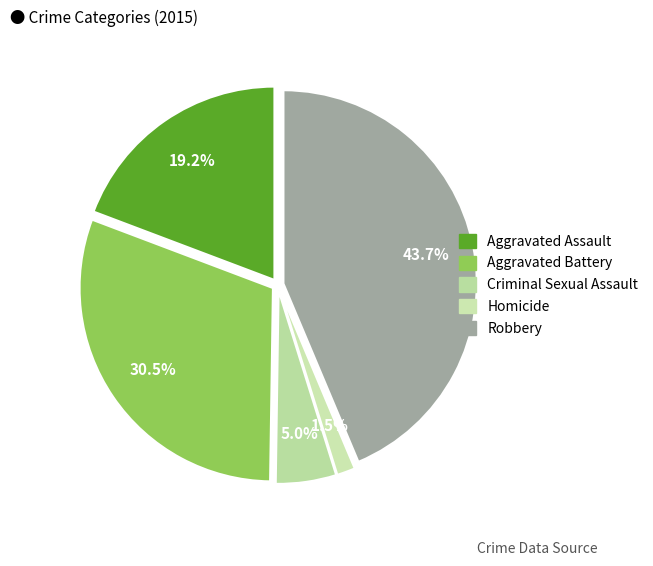

What portion of the pie excludes Criminal Sexual Assault?

95.0%